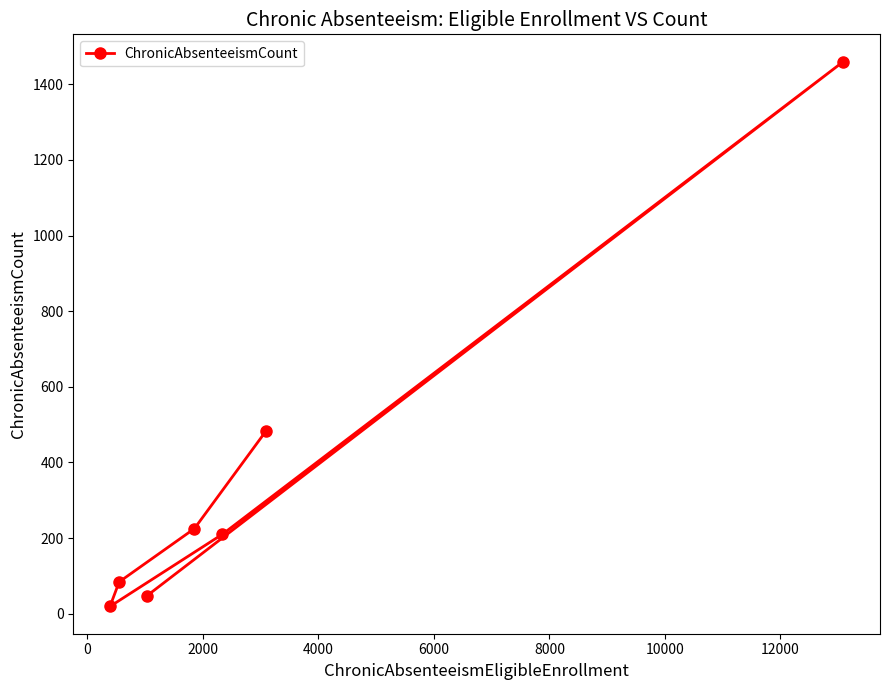

What is the average value?

361